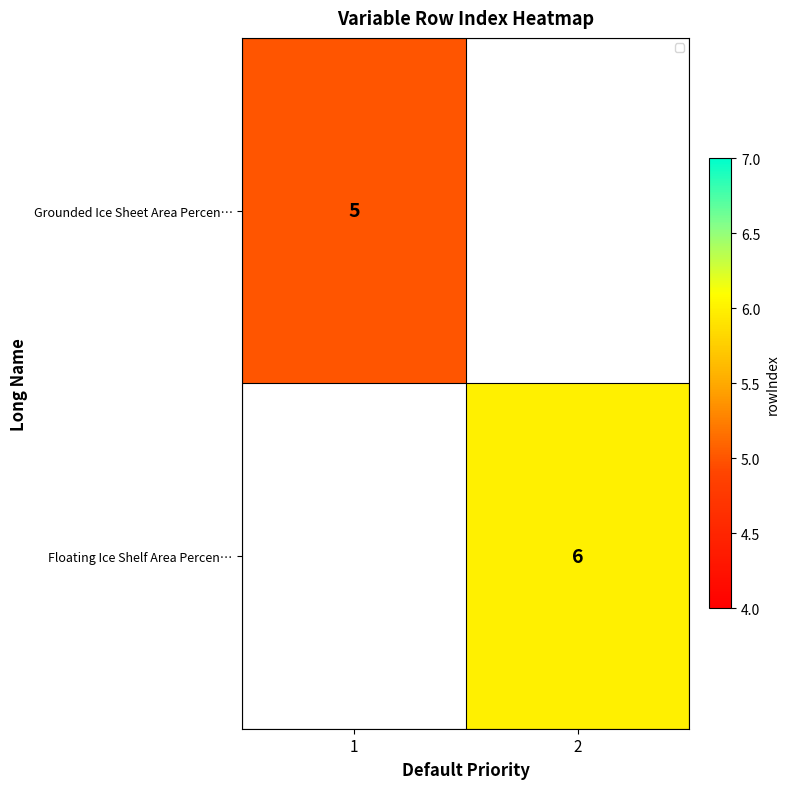

The value of Grounded Ice Sheet Area Percen… at 1 is 5. True or false?

True